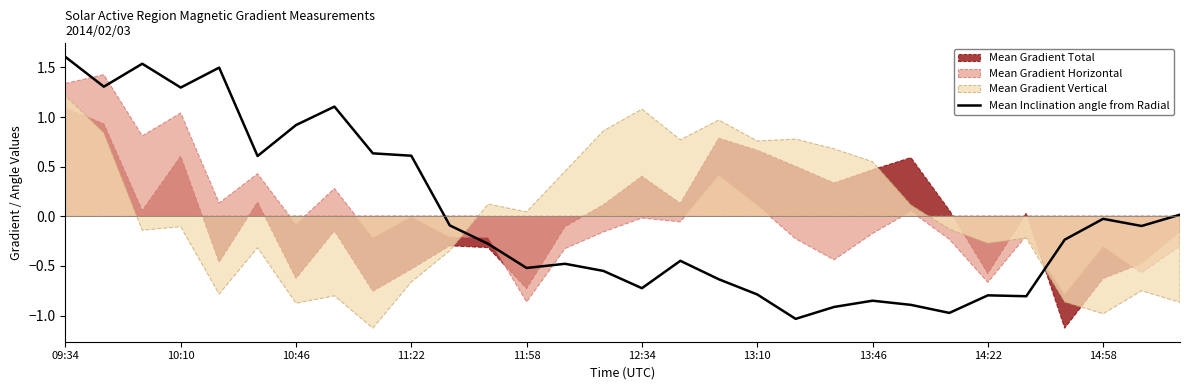

True or false: Mean Inclination angle from Radial has a value of -0.8 at 13:10.

True